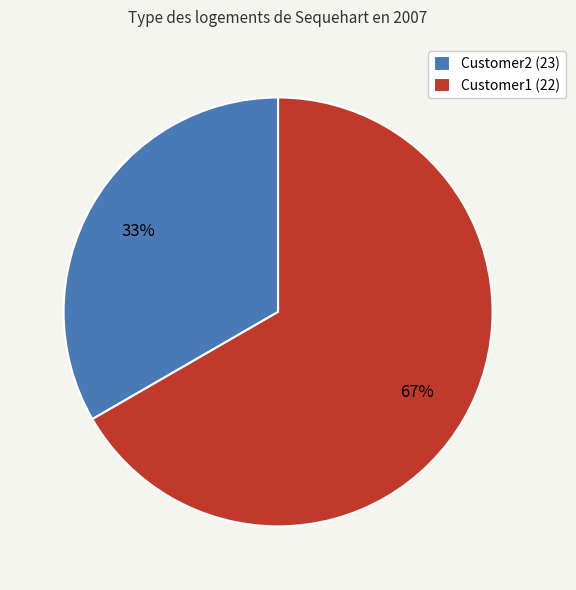

To the nearest percent, what percentage of the pie is Customer1 (22)?

67%